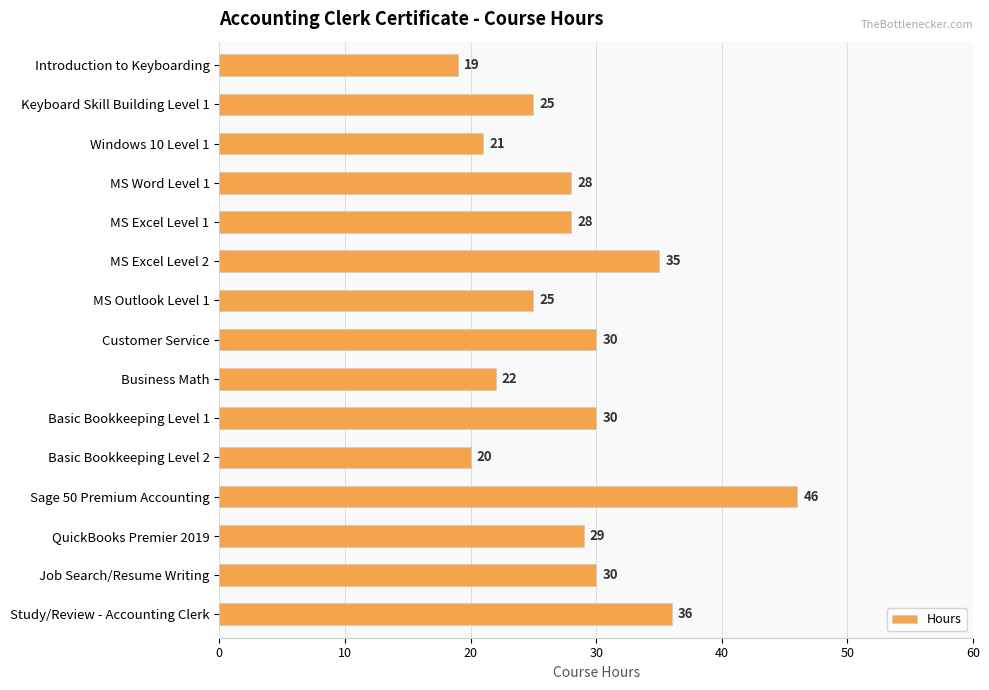

What is the approximate value at Sage 50 Premium Accounting, to the nearest 5?

45